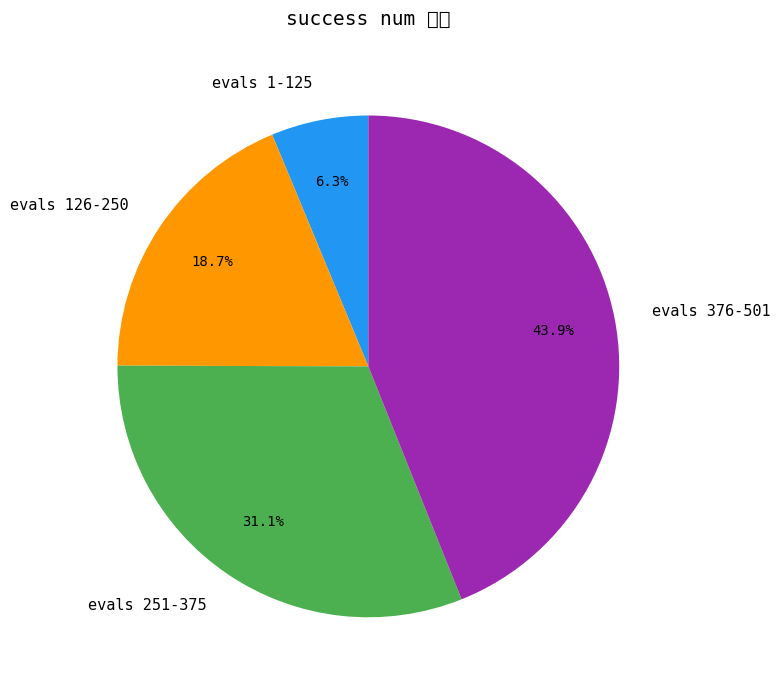

How many slices are in this pie chart?

4